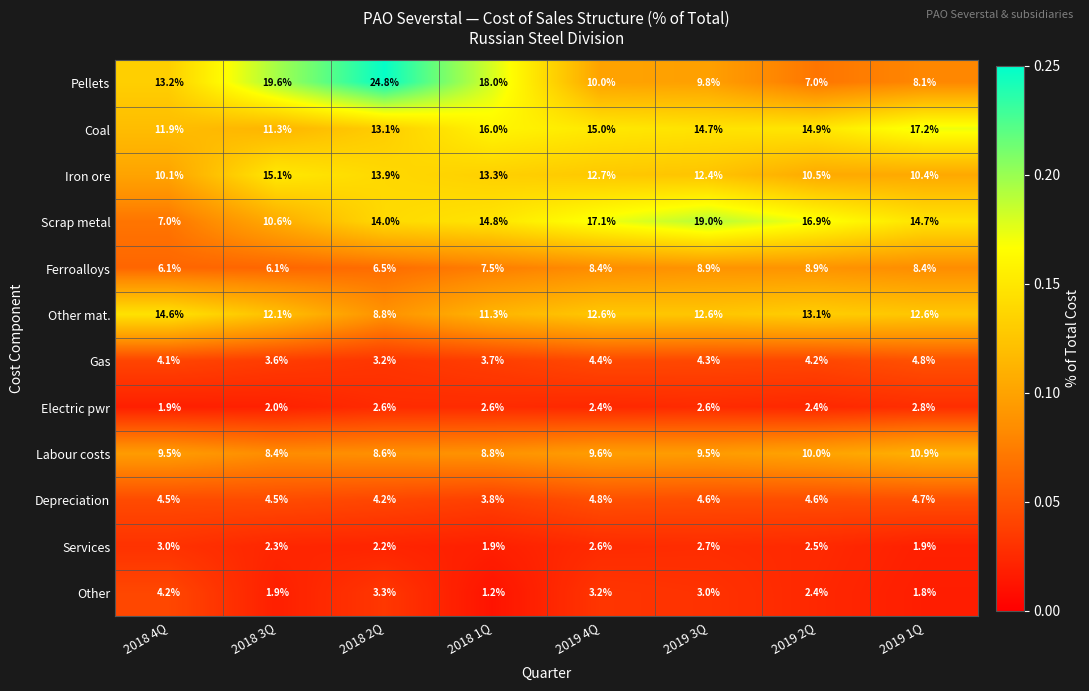

Rank the categories by Coal value from highest to lowest.

2019 1Q, 2018 1Q, 2019 4Q, 2019 2Q, 2019 3Q, 2018 2Q, 2018 4Q, 2018 3Q